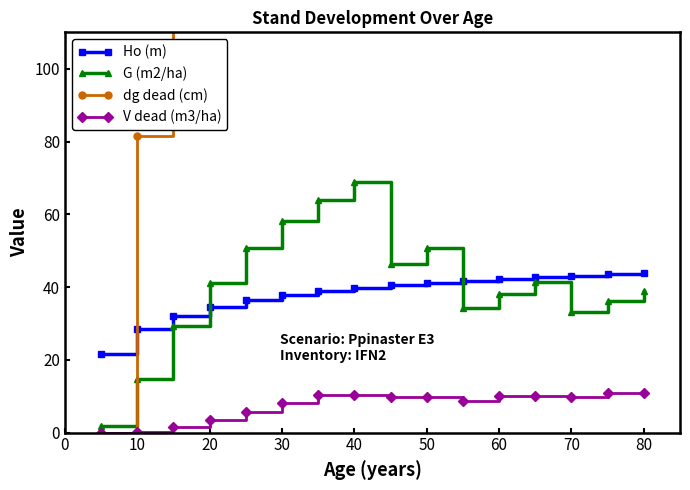

How many lines are shown in the chart?

4